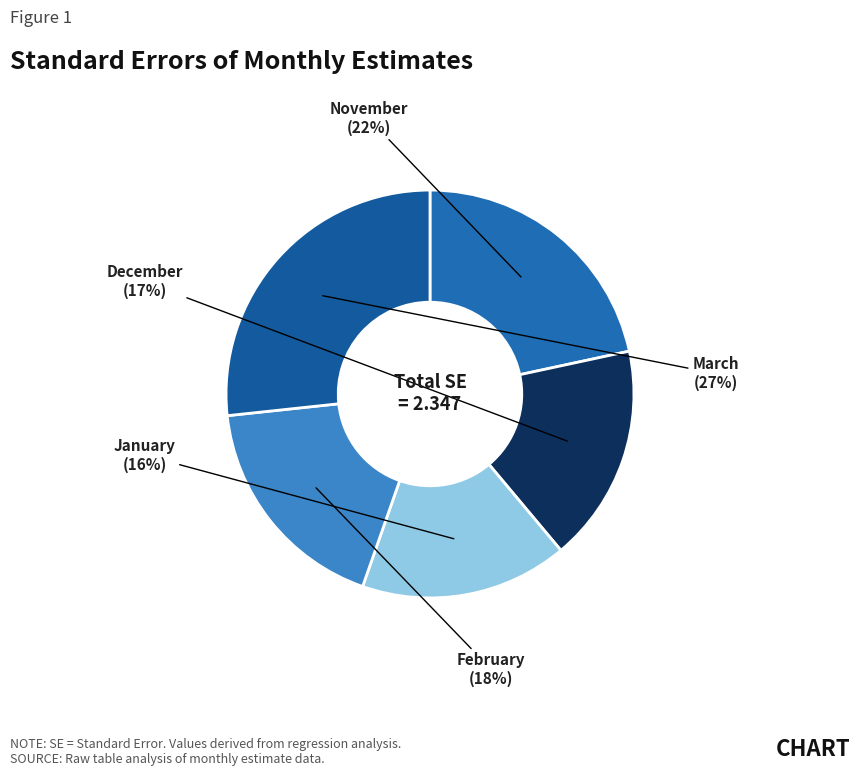

Count the number of slices in the pie.

5